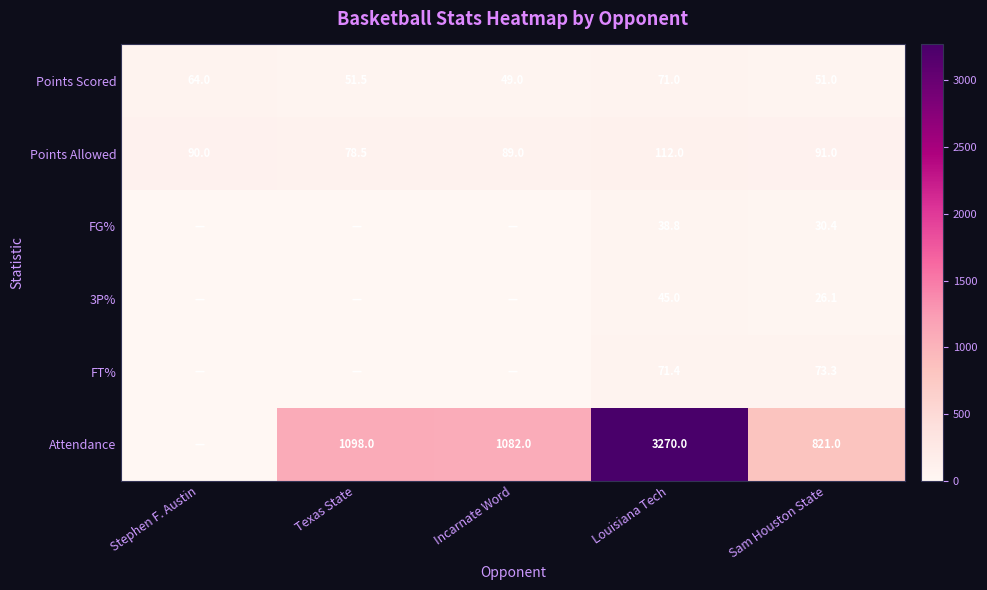

At which label is Points Allowed closest to 95?

Sam Houston State